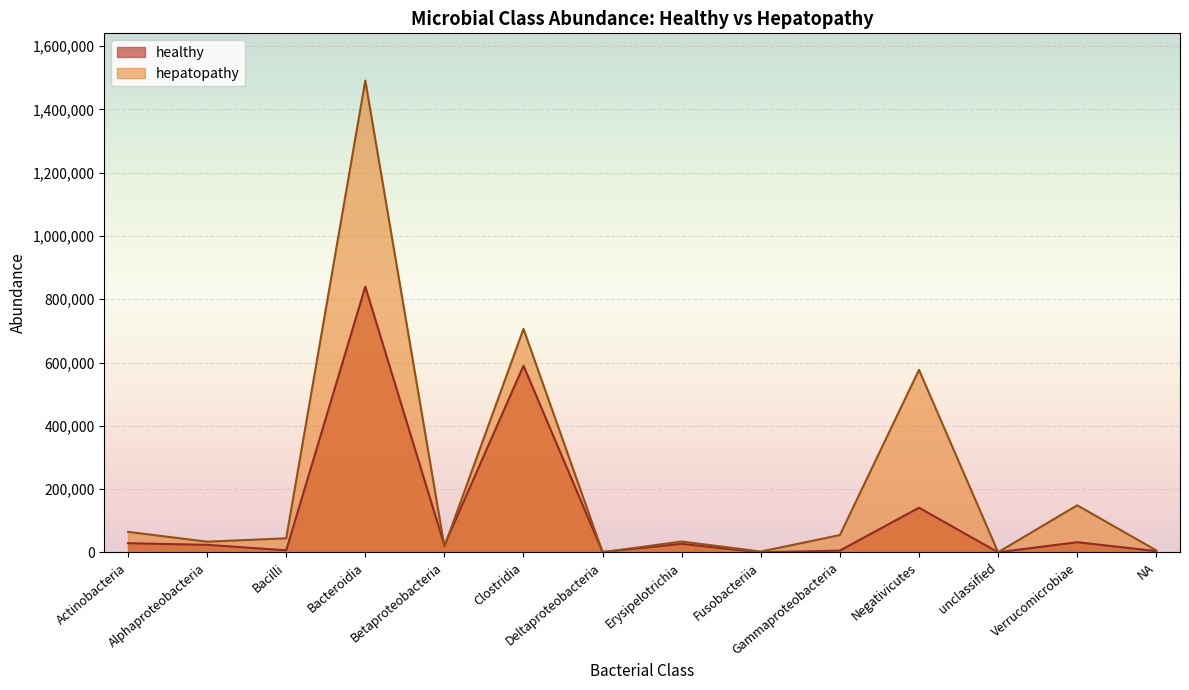

What is the maximum value for healthy?

839807